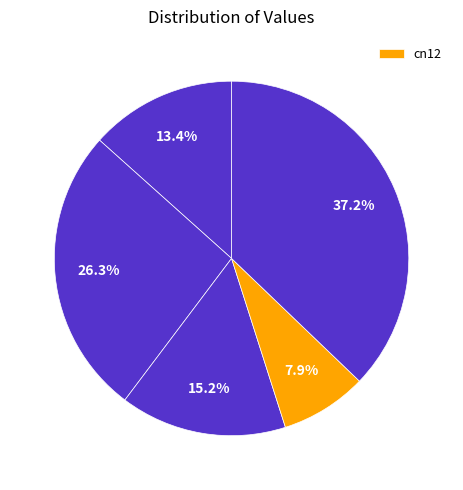

How many slices are in this pie chart?

5